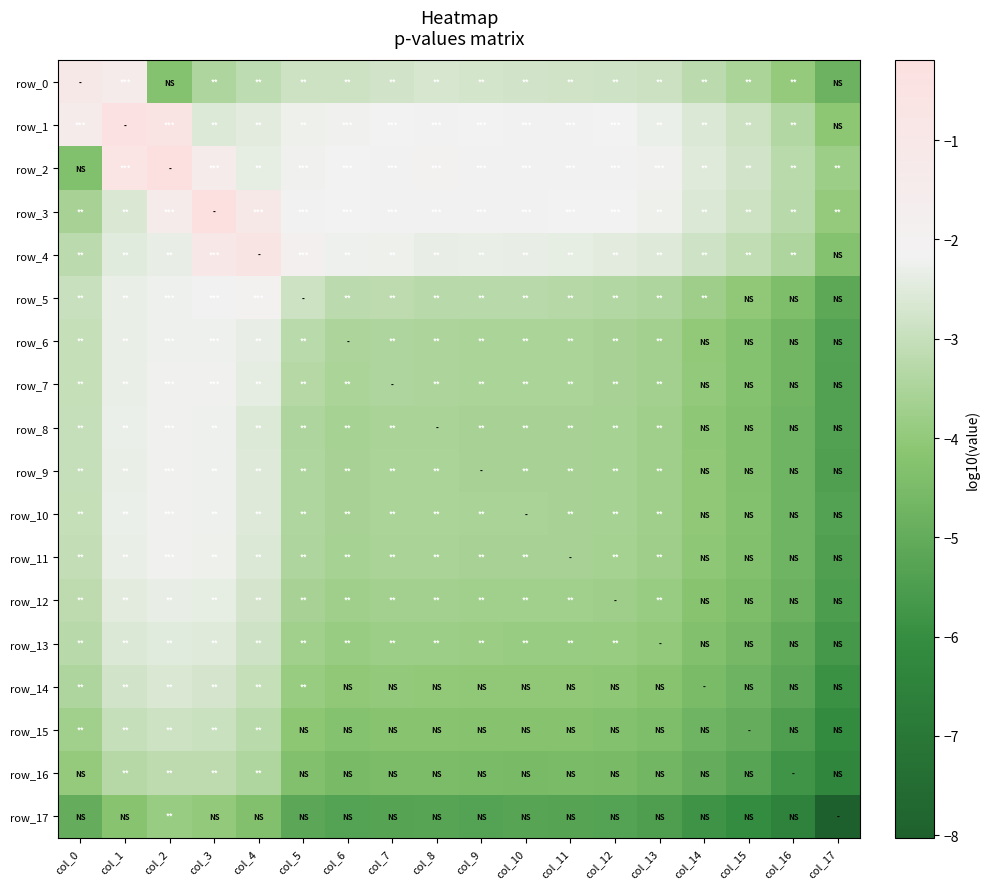

At which label is row_16 closest to -4?

col_0